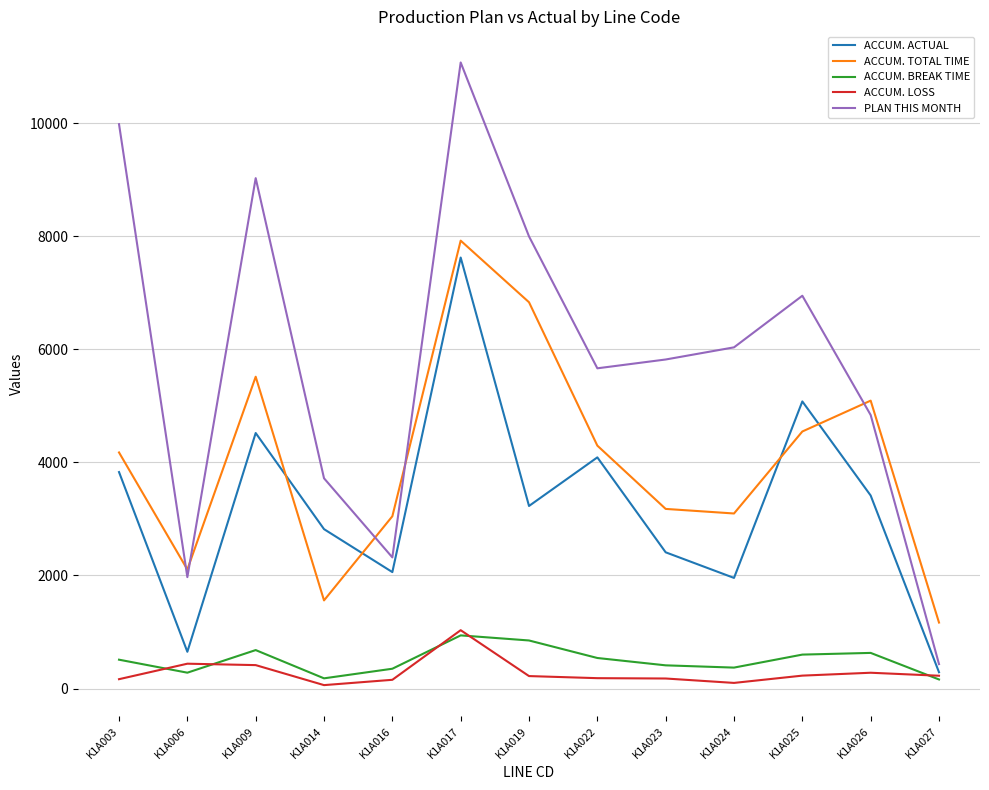

What is the spread (max minus min) of values at K1A014?

3660